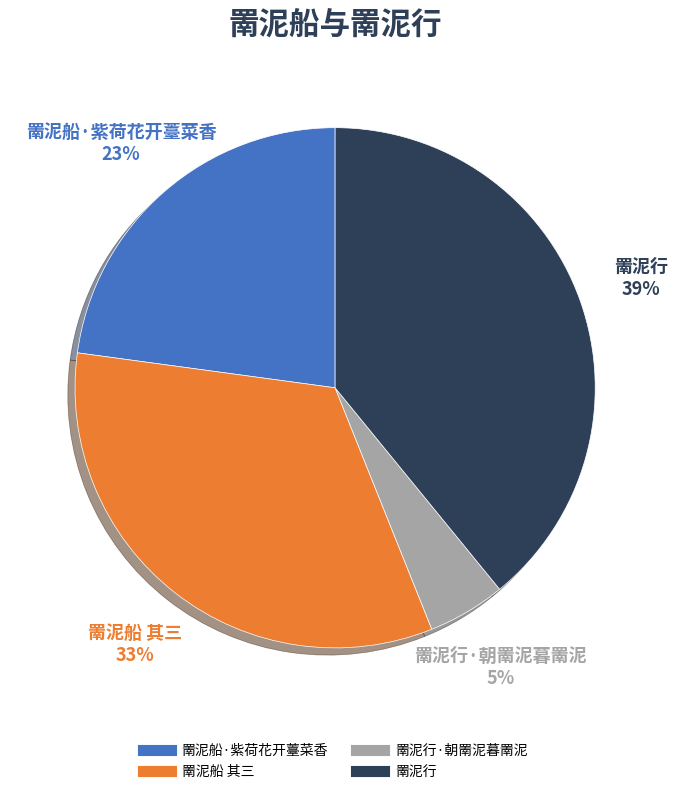

How many segments does this pie chart have?

4